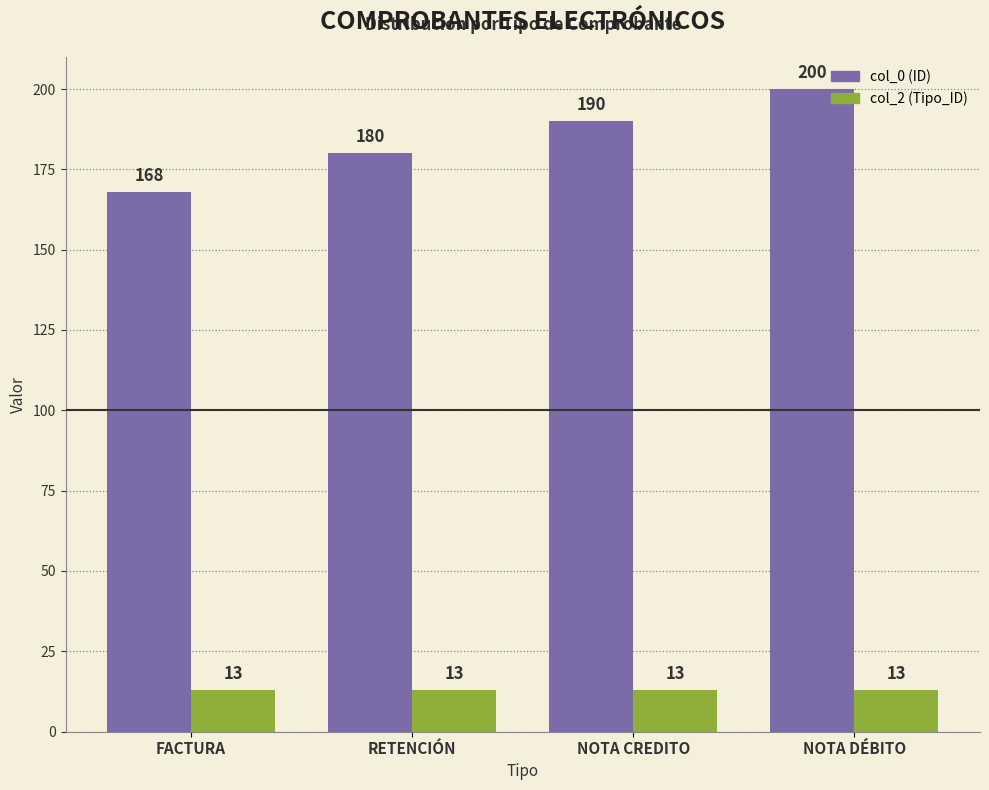

What is the difference between the highest and lowest values at NOTA DÉBITO?

187